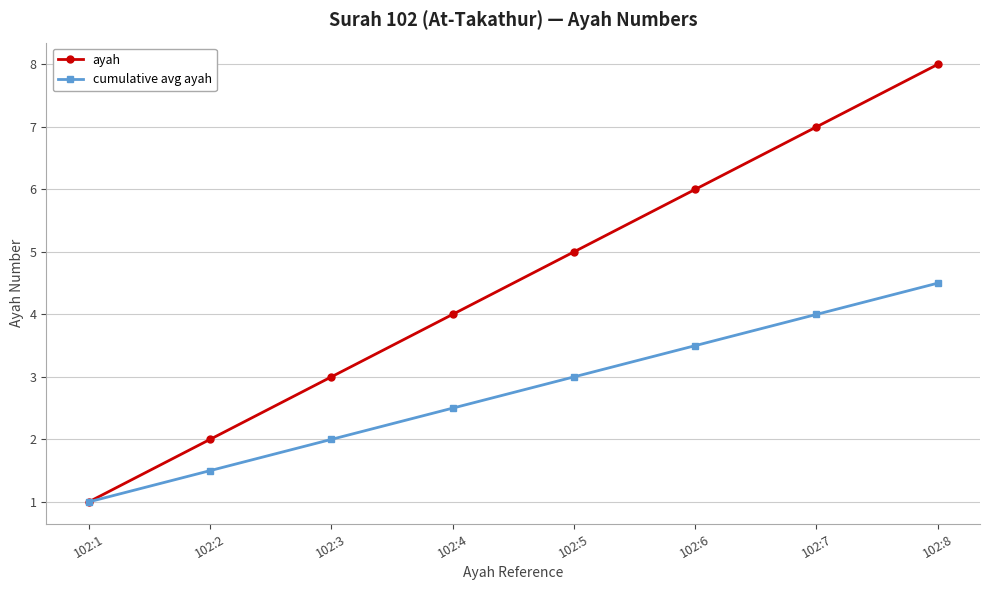

What is the difference between the maximum and minimum values in the ayah series?

7.0